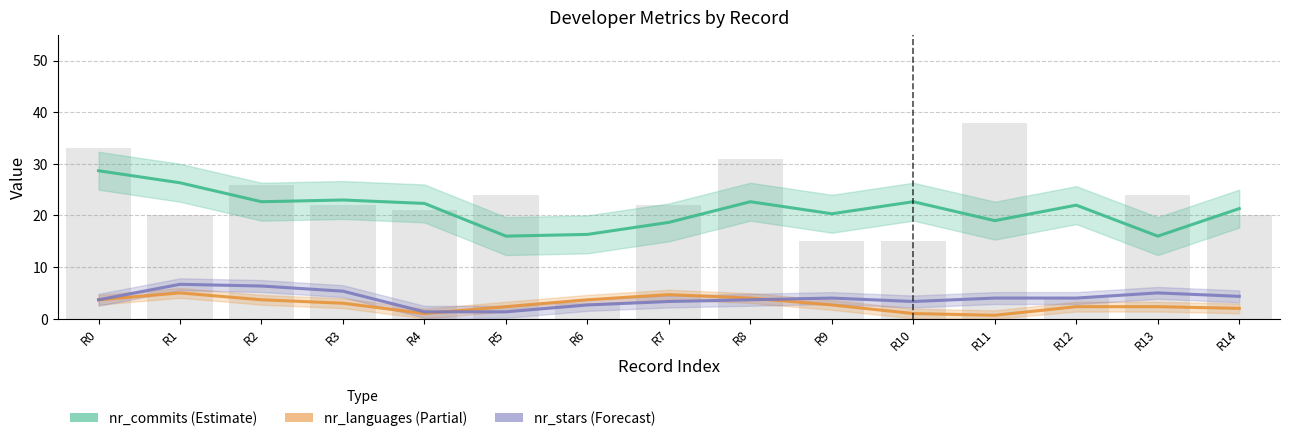

Is the value of nr_languages at 11 greater than the value of nr_stars at 5?

No